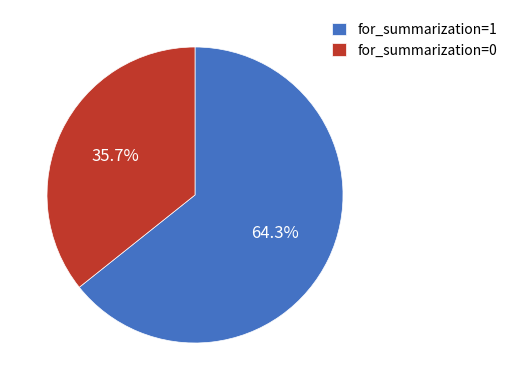

What is the majority slice?

for_summarization=1